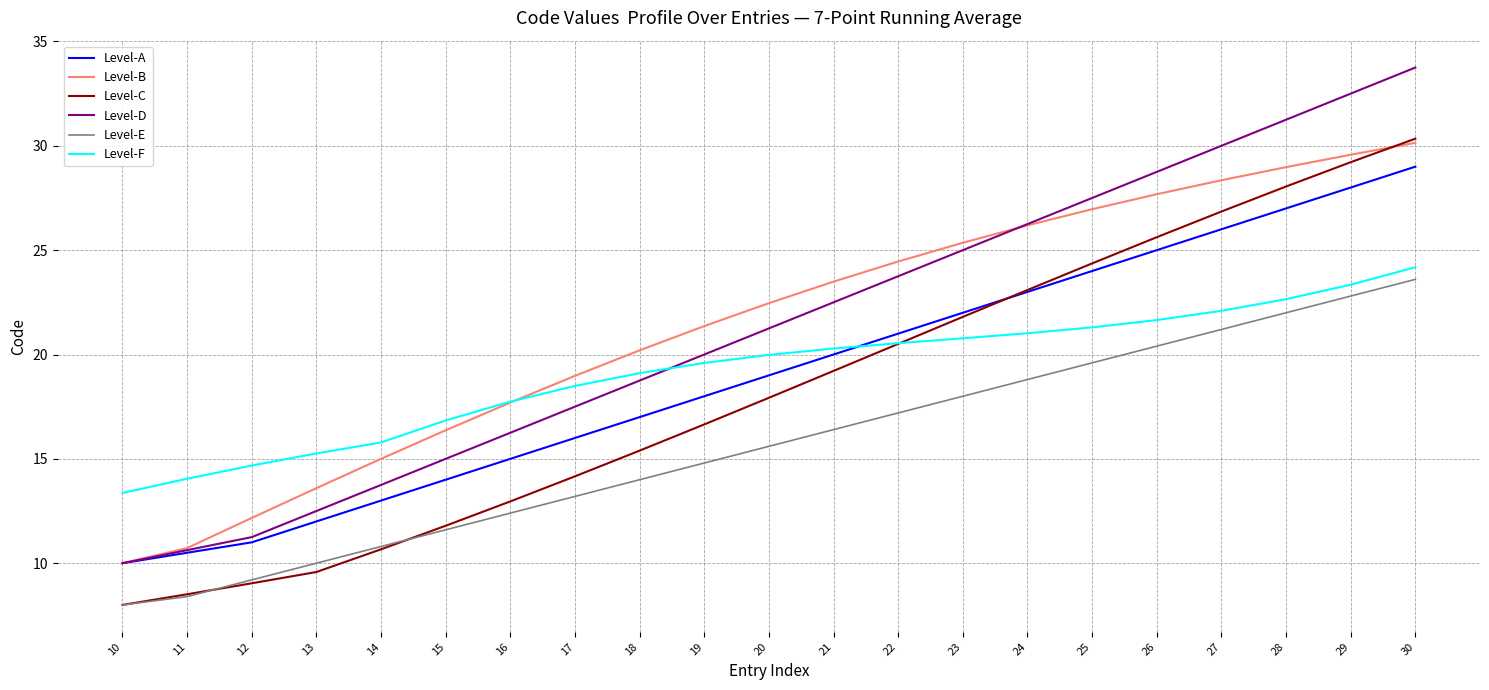

What is the spread (max minus min) of values at 18?

6.2